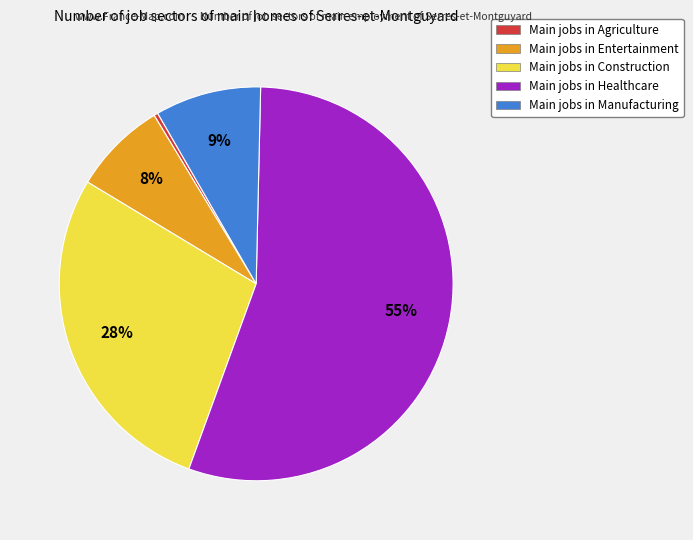

Which slice represents more than half of the pie?

Main jobs in Healthcare